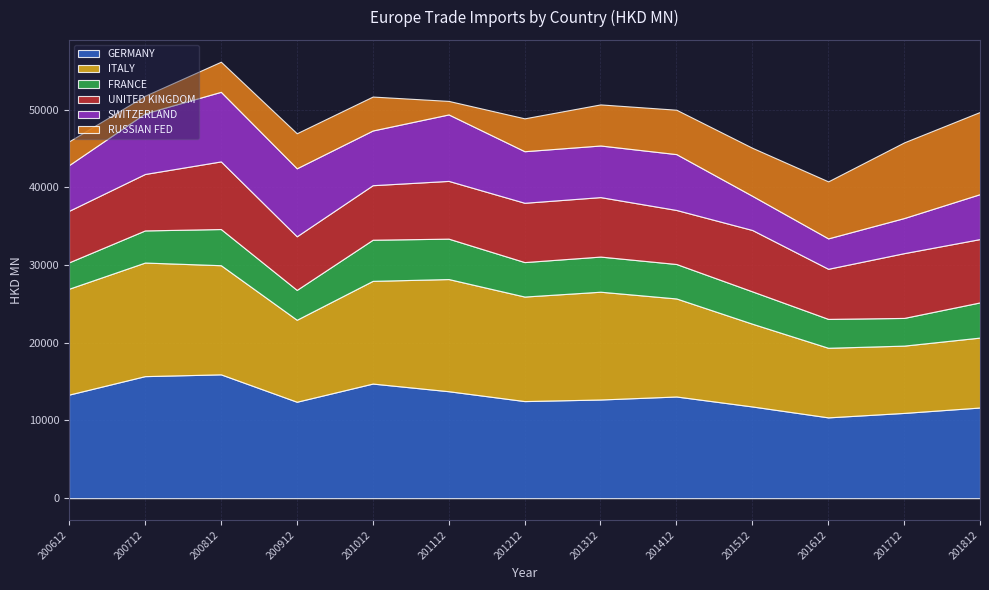

Which category has the highest value in the GERMANY series?

200812